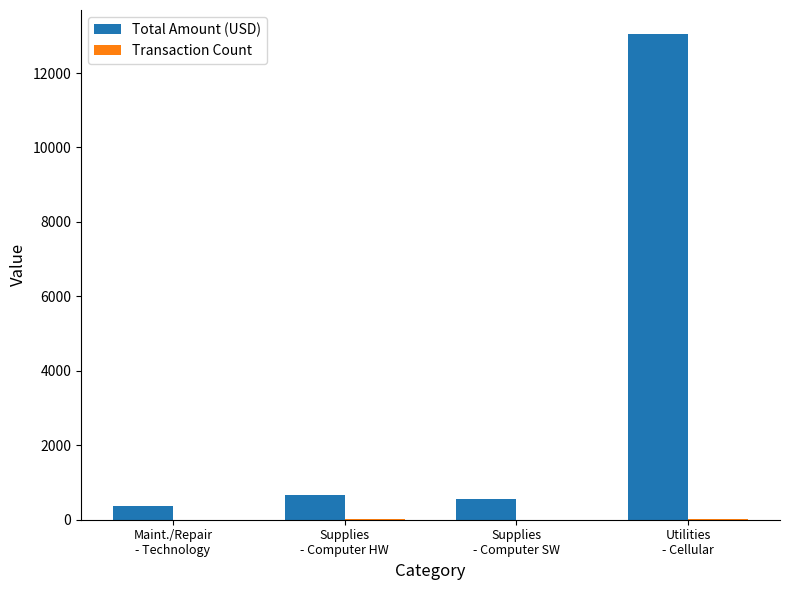

Which series has the largest total across all categories?

Total Amount (USD)